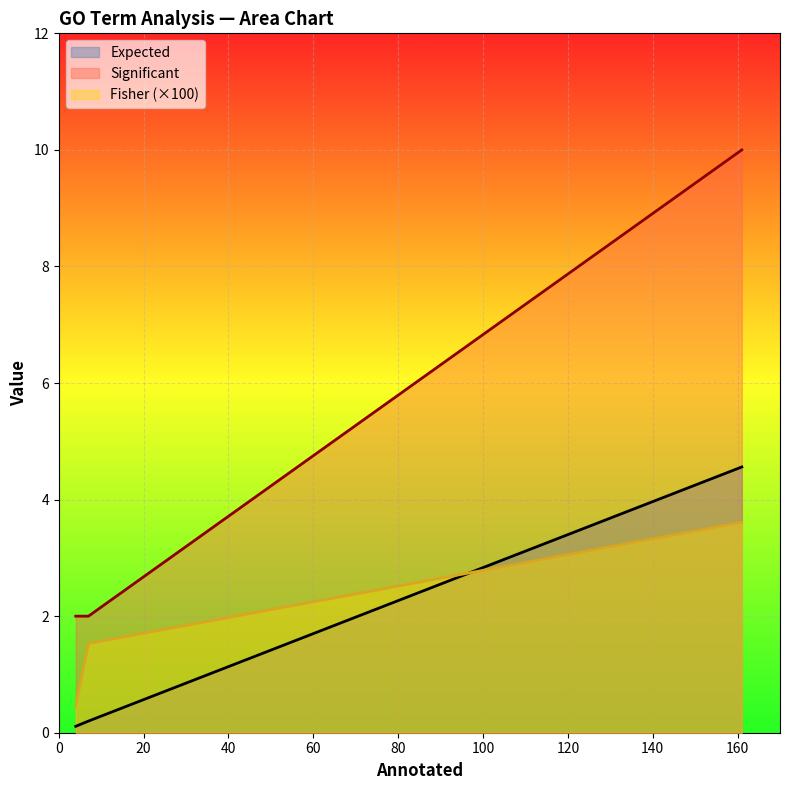

Which series has the largest total across all categories?

Significant